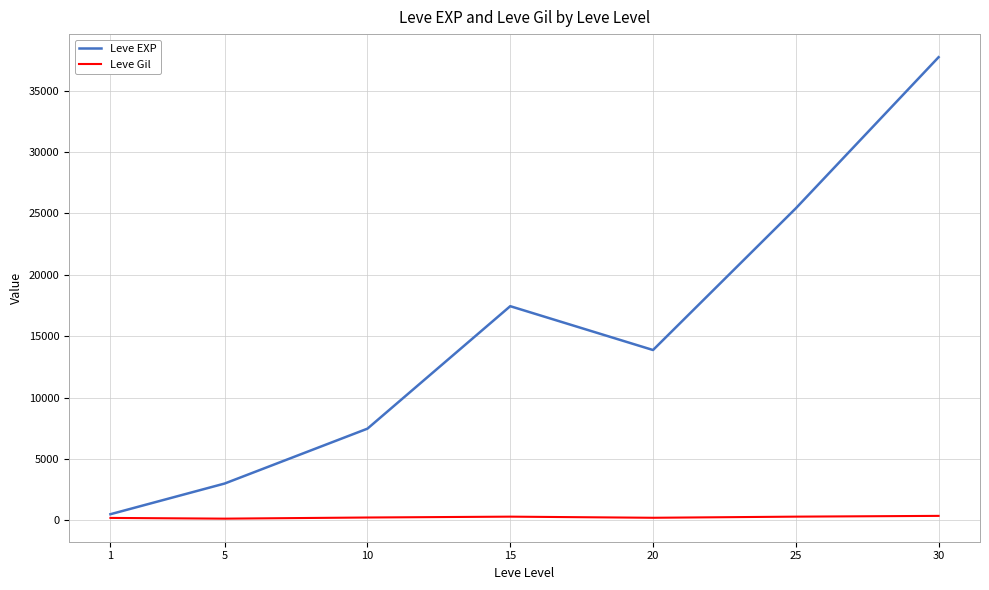

True or false: Leve EXP has a value of 8838.1 at 20.

False